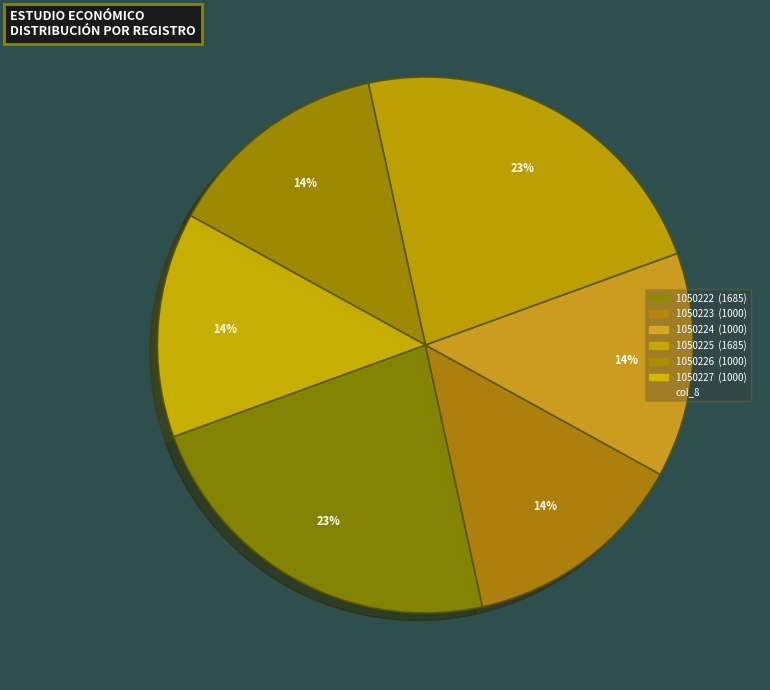

How many slices are in this pie chart?

6